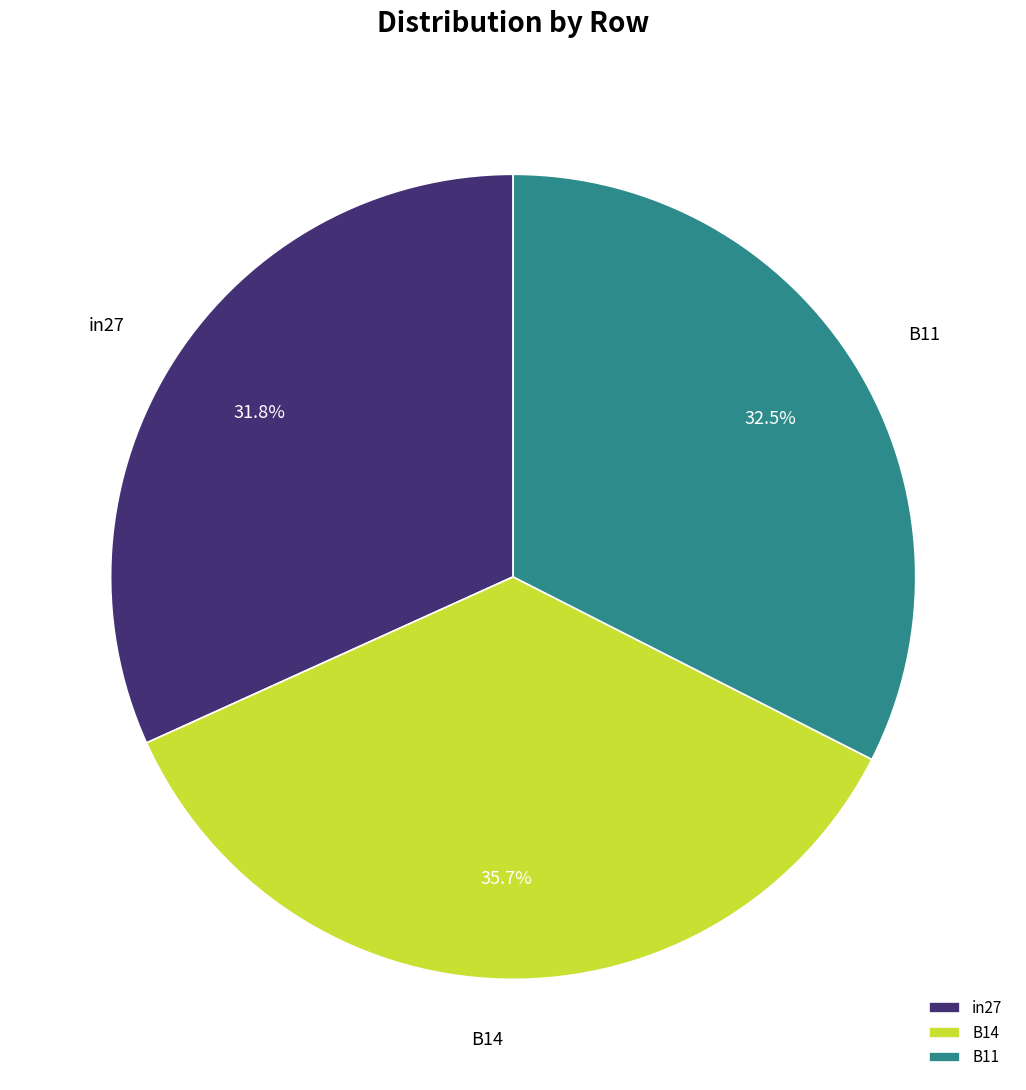

What is the largest slice in the pie chart?

B14